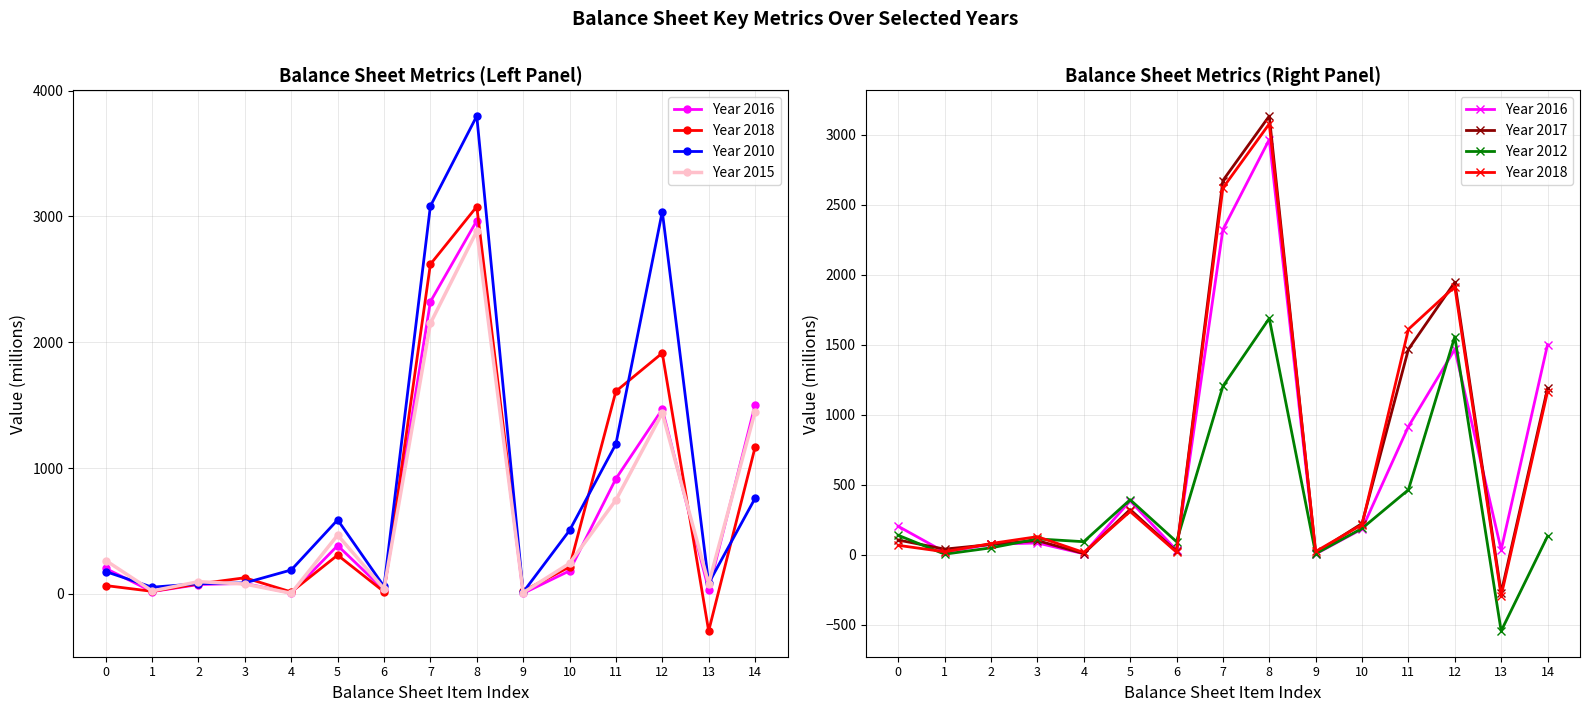

True or false: Year 2017 has a value of 7 at 4.

True